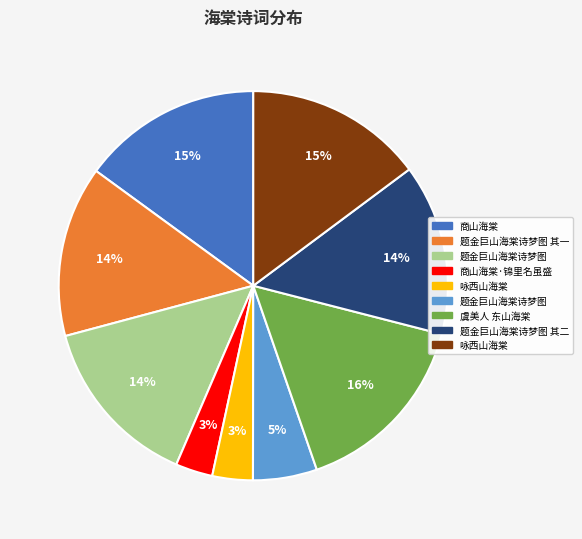

Is there any slice that represents more than half of the pie?

No